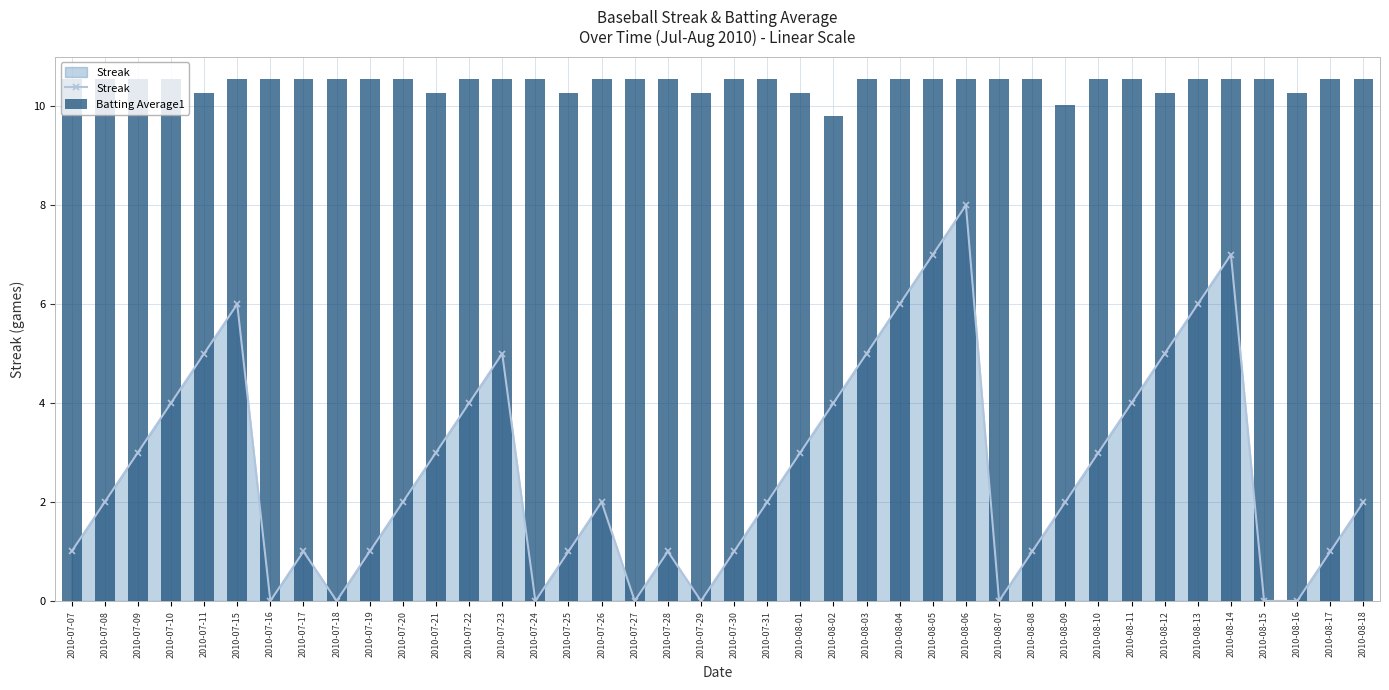

Which has a higher value, 2010-07-11 or 2010-08-05?

2010-08-05